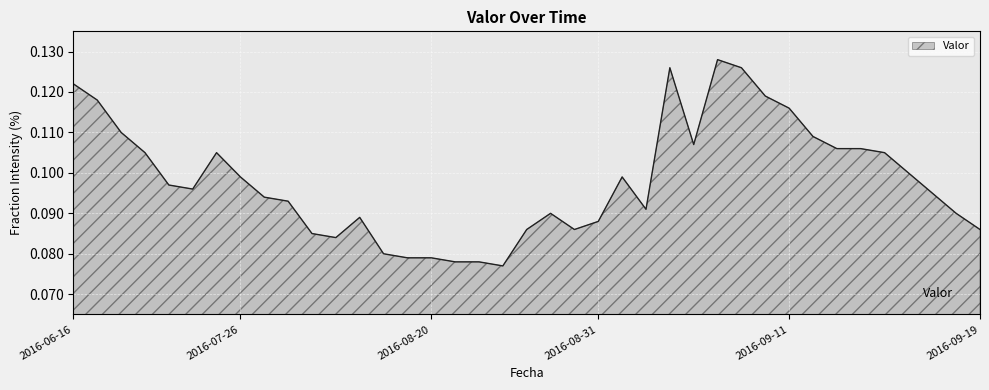

How many categories are shown in the chart?

39